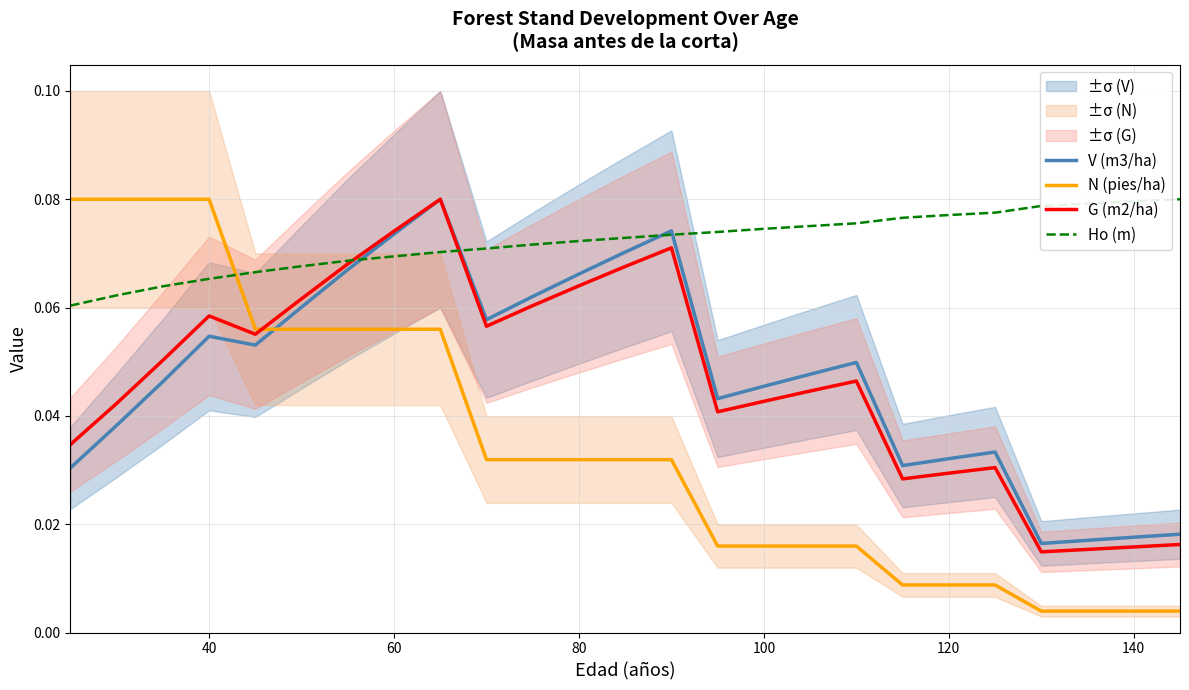

How many times do N (pies/ha) and V (m3/ha) cross each other?

1